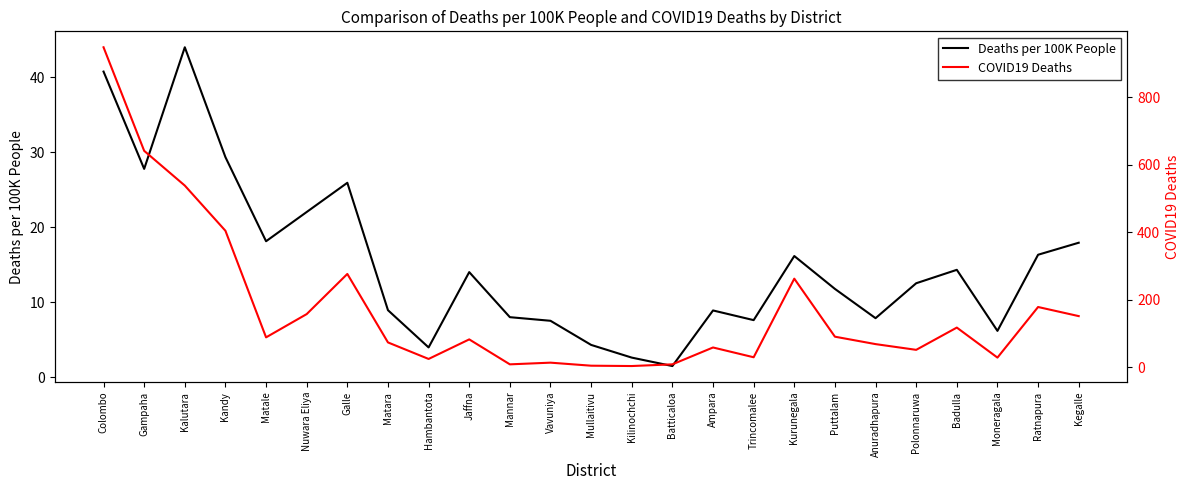

At which category is the sum across all series the highest?

Colombo